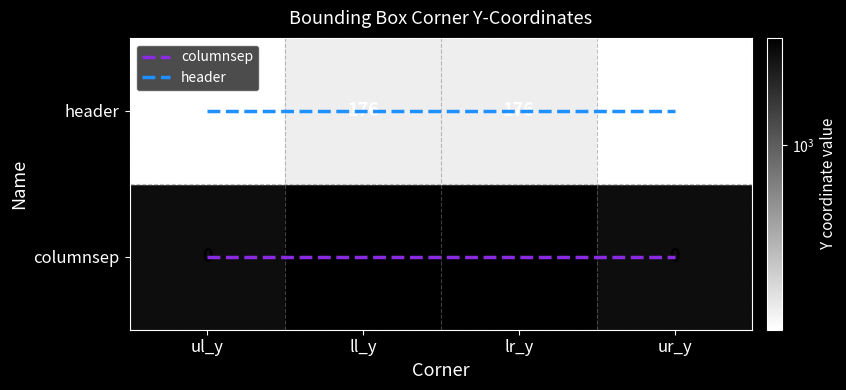

What are all the series names shown in the legend?

columnsep, header